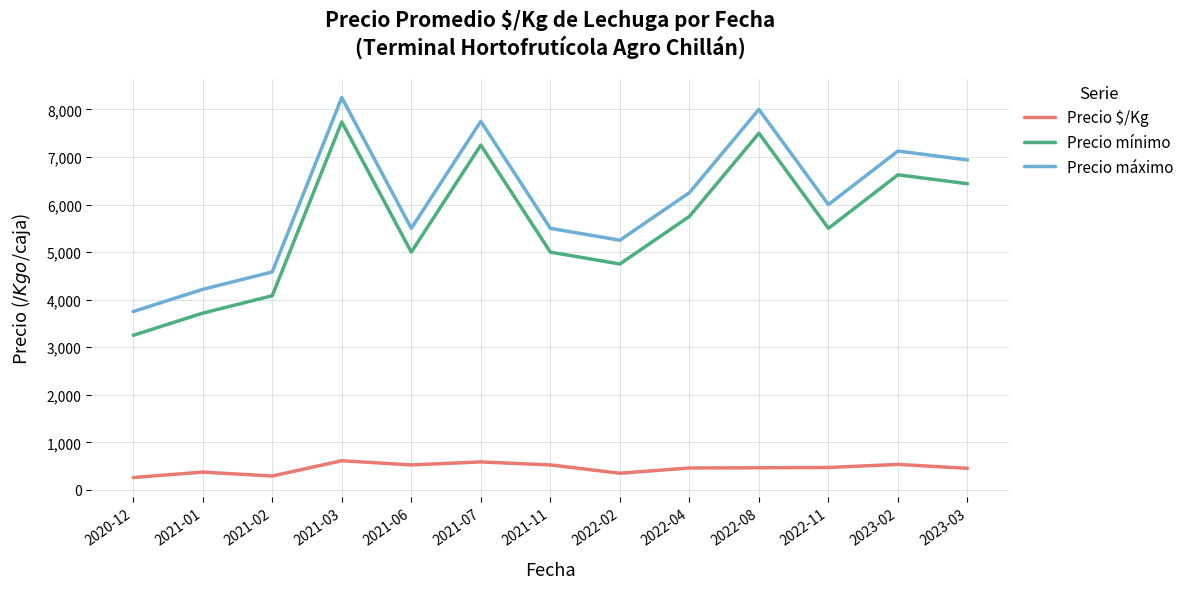

True or false: Precio mínimo and Precio $/Kg cross at least once.

False